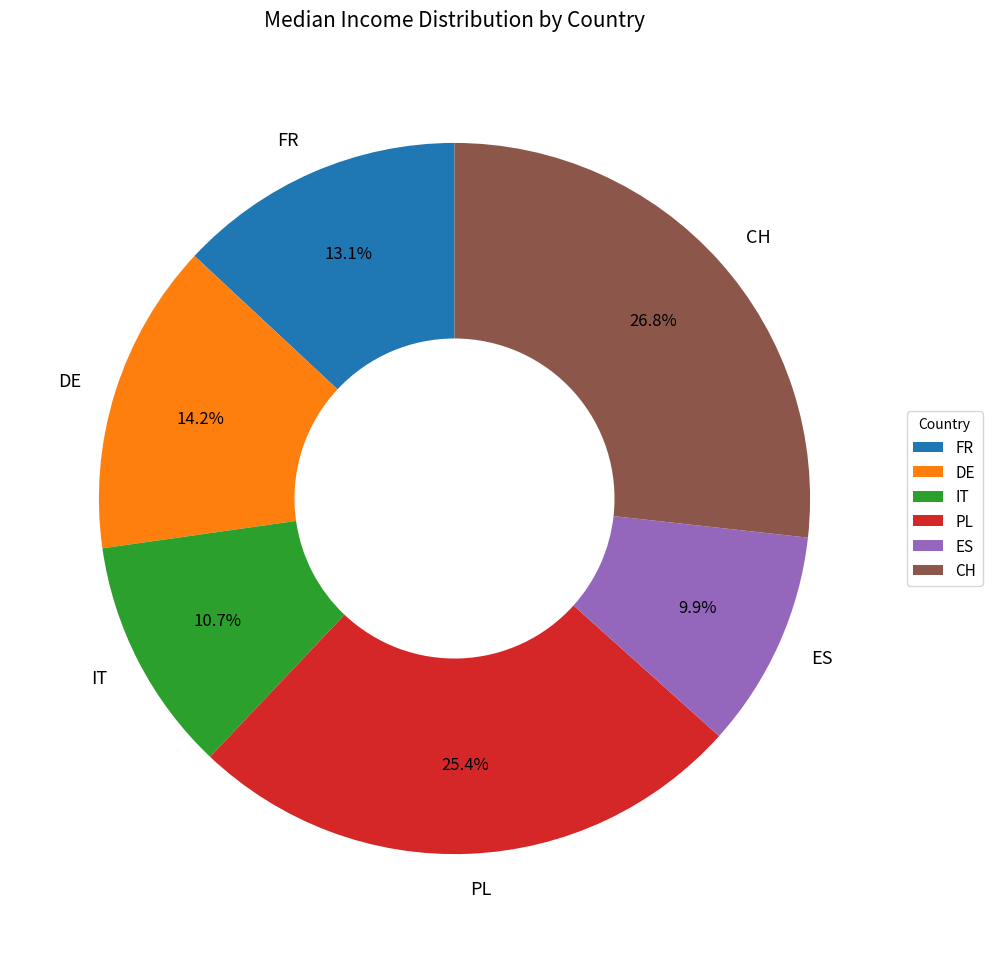

Which slice is the smallest?

ES